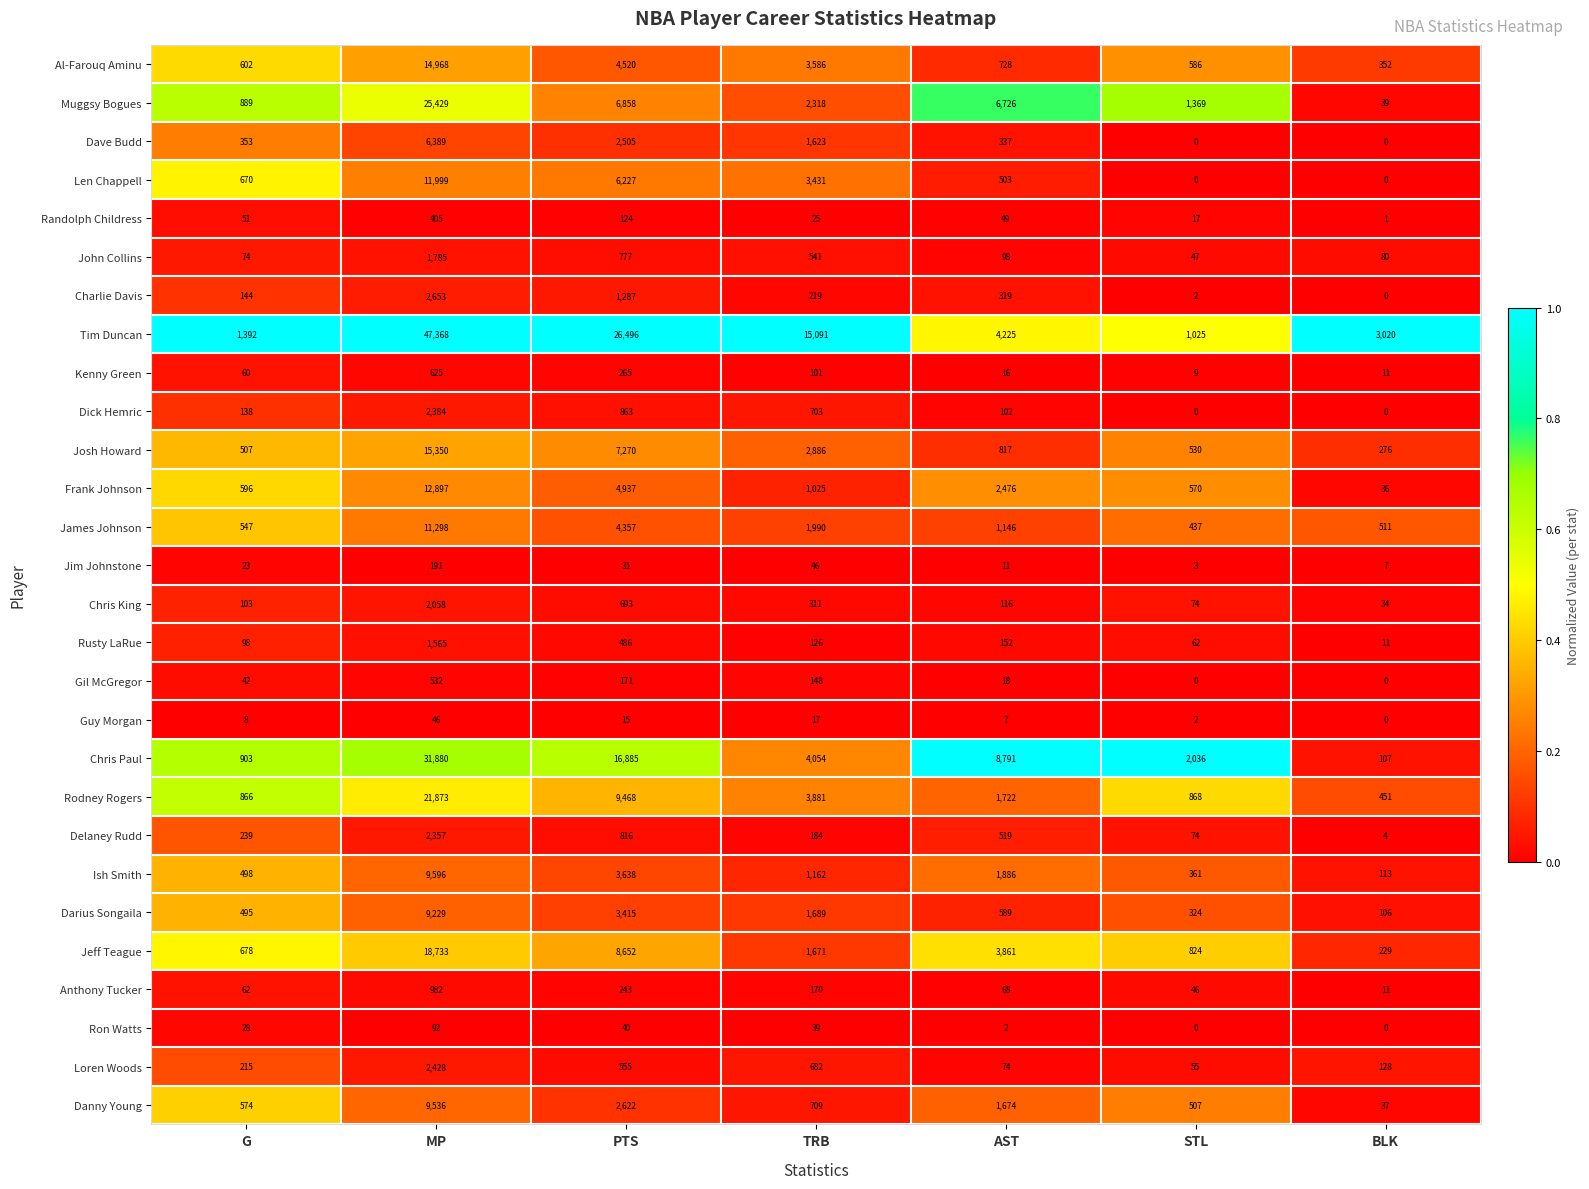

At which label does Randolph Childress first exceed 49?

G